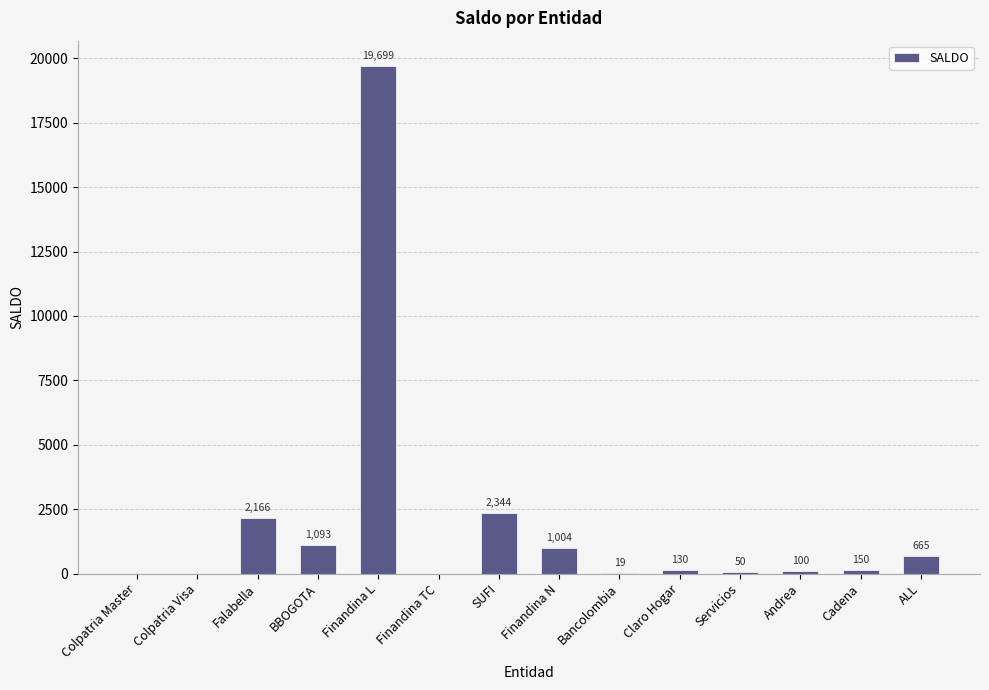

The value at BBOGOTA is 377. True or false?

False